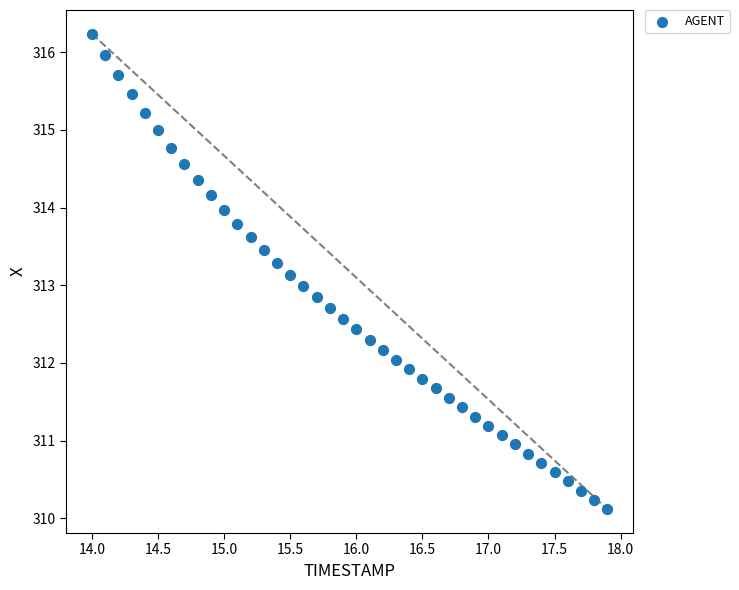

What is the range of Y values (max minus min)?

6.1